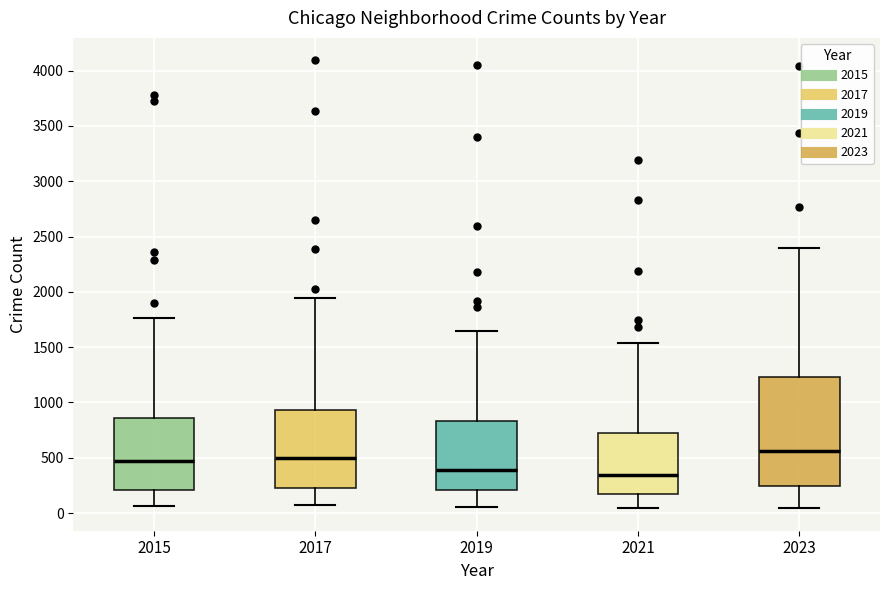

Reading left to right, read every box against the y-axis: the position of its median line, the range the box covers, and the ends of its whiskers. The values are not printed on the chart, so give them approximately, as read against the axis.

2015: median 500, box 200 to 850, whiskers 50 to 1750
2017: median 500, box 250 to 950, whiskers 50 to 1950
2019: median 400, box 200 to 850, whiskers 50 to 1650
2021: median 350, box 150 to 750, whiskers 50 to 1550
2023: median 550, box 250 to 1250, whiskers 50 to 2400